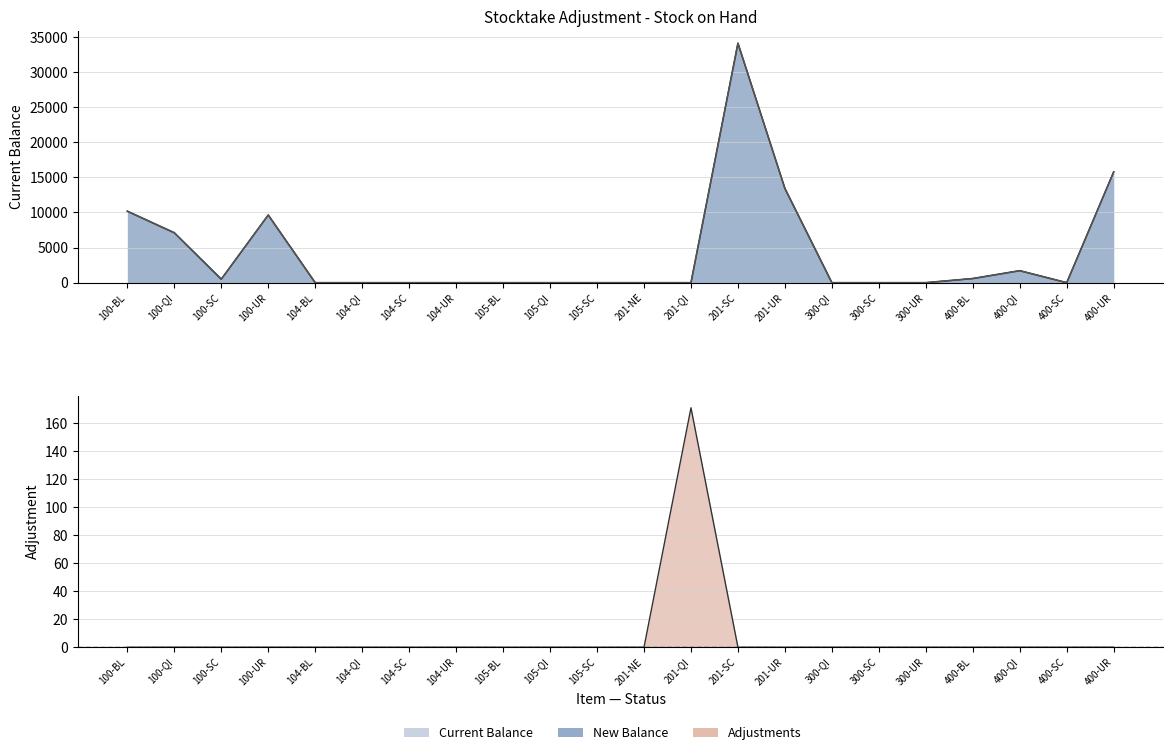

Reading left to right, transcribe all the data shown in this chart.

10176	7108	496	9630	0	0	0	0	0	0	0	0	0	34102	13417	0	0	0	588	1707	0	15774